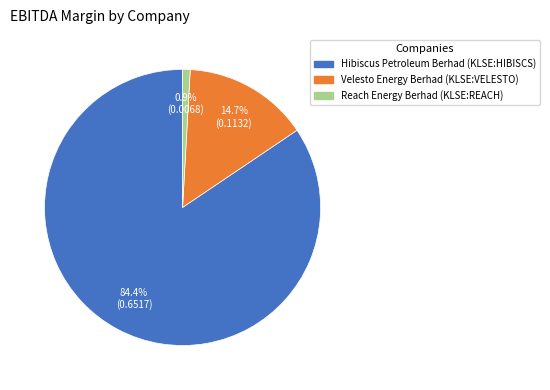

Rank the categories by value from lowest to highest.

Reach Energy Berhad (KLSE:REACH), Velesto Energy Berhad (KLSE:VELESTO), Hibiscus Petroleum Berhad (KLSE:HIBISCS)